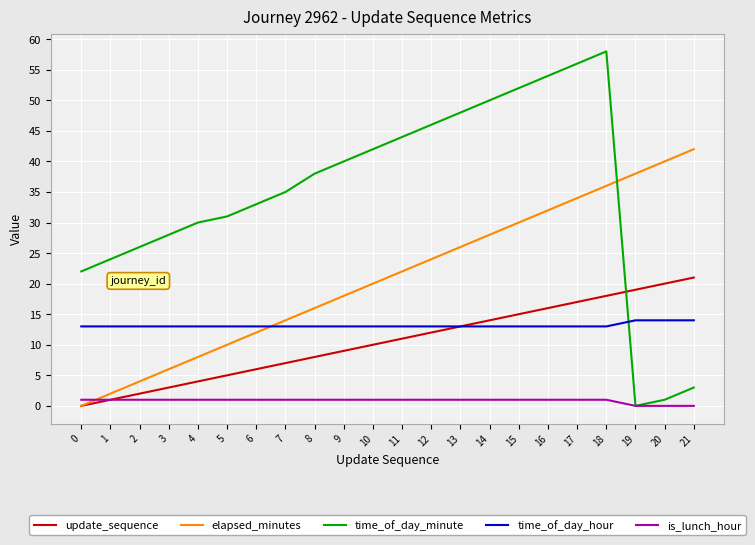

List the series in order of their peak value, lowest first.

is_lunch_hour, time_of_day_hour, update_sequence, elapsed_minutes, time_of_day_minute